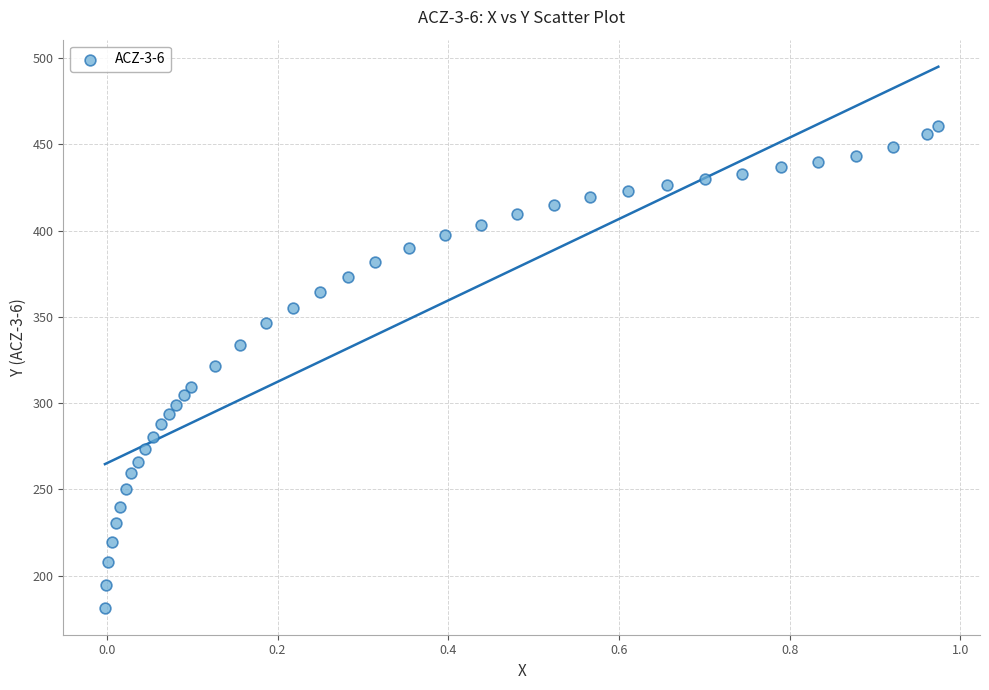

What is the range of X values (max minus min)?

1.0